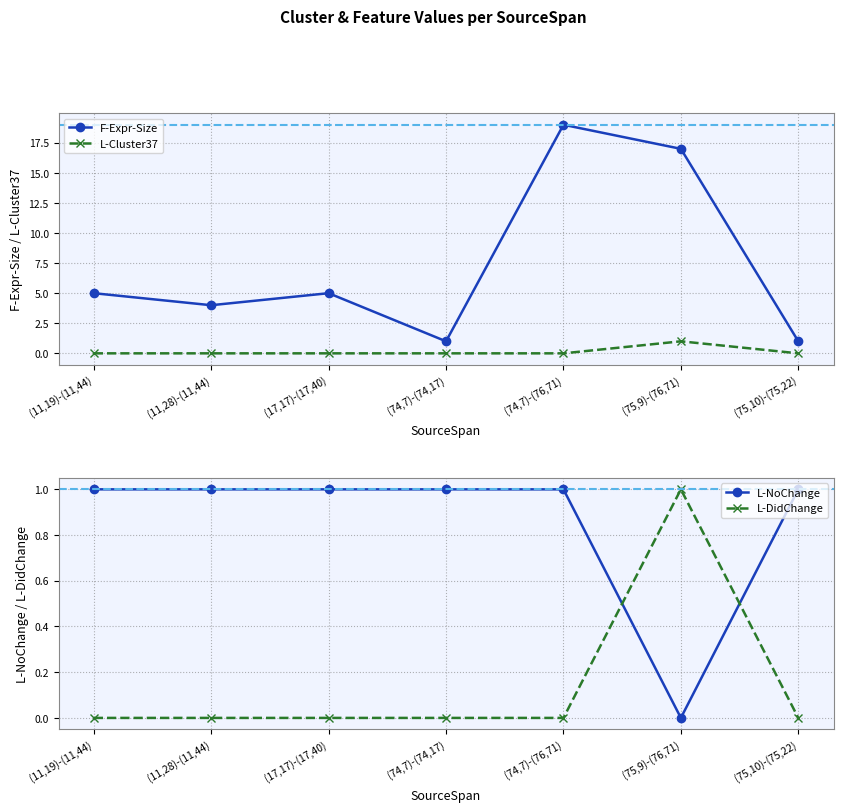

Rank the series by their maximum value, from highest to lowest.

F-Expr-Size, L-Cluster37, L-NoChange, L-DidChange